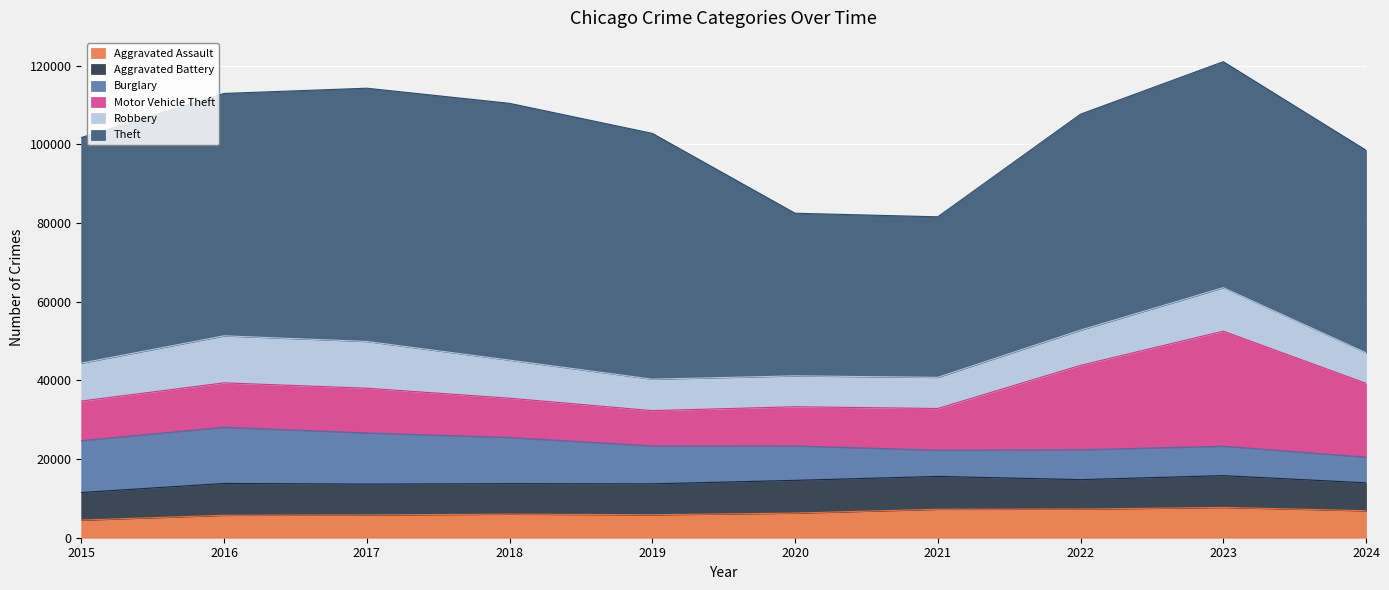

Where does the Motor Vehicle Theft series first go above 11285?

2017